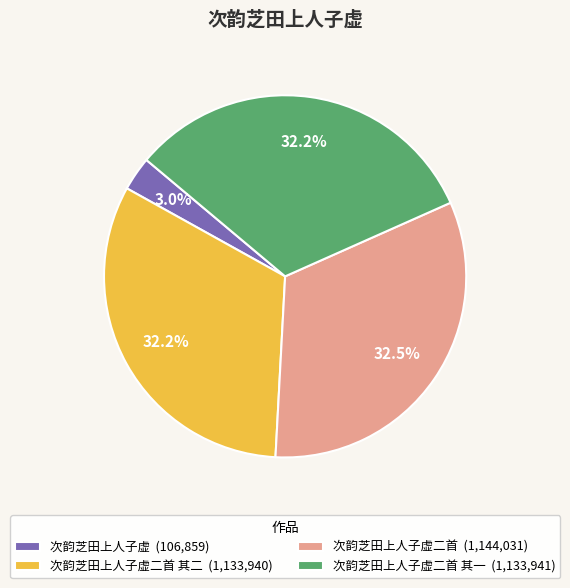

Which slice is the smallest?

次韵芝田上人子虚 (106,859)